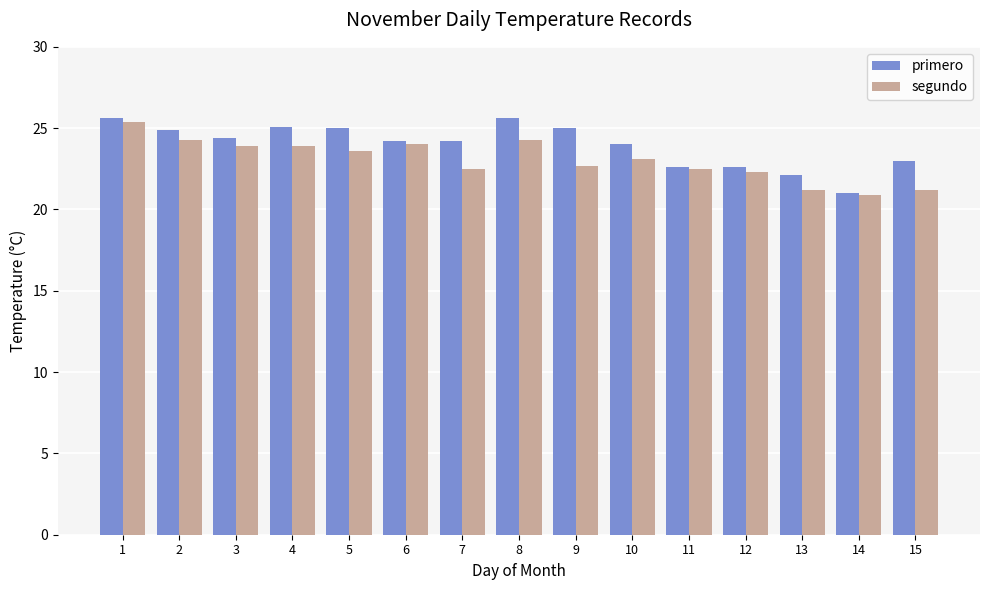

What is the average value of the primero series?

24.0